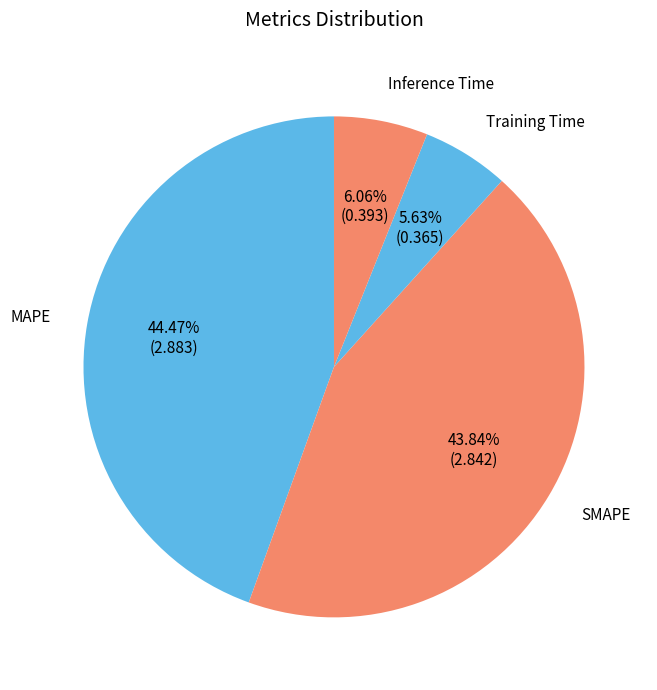

Which slice is the smallest?

Training Time